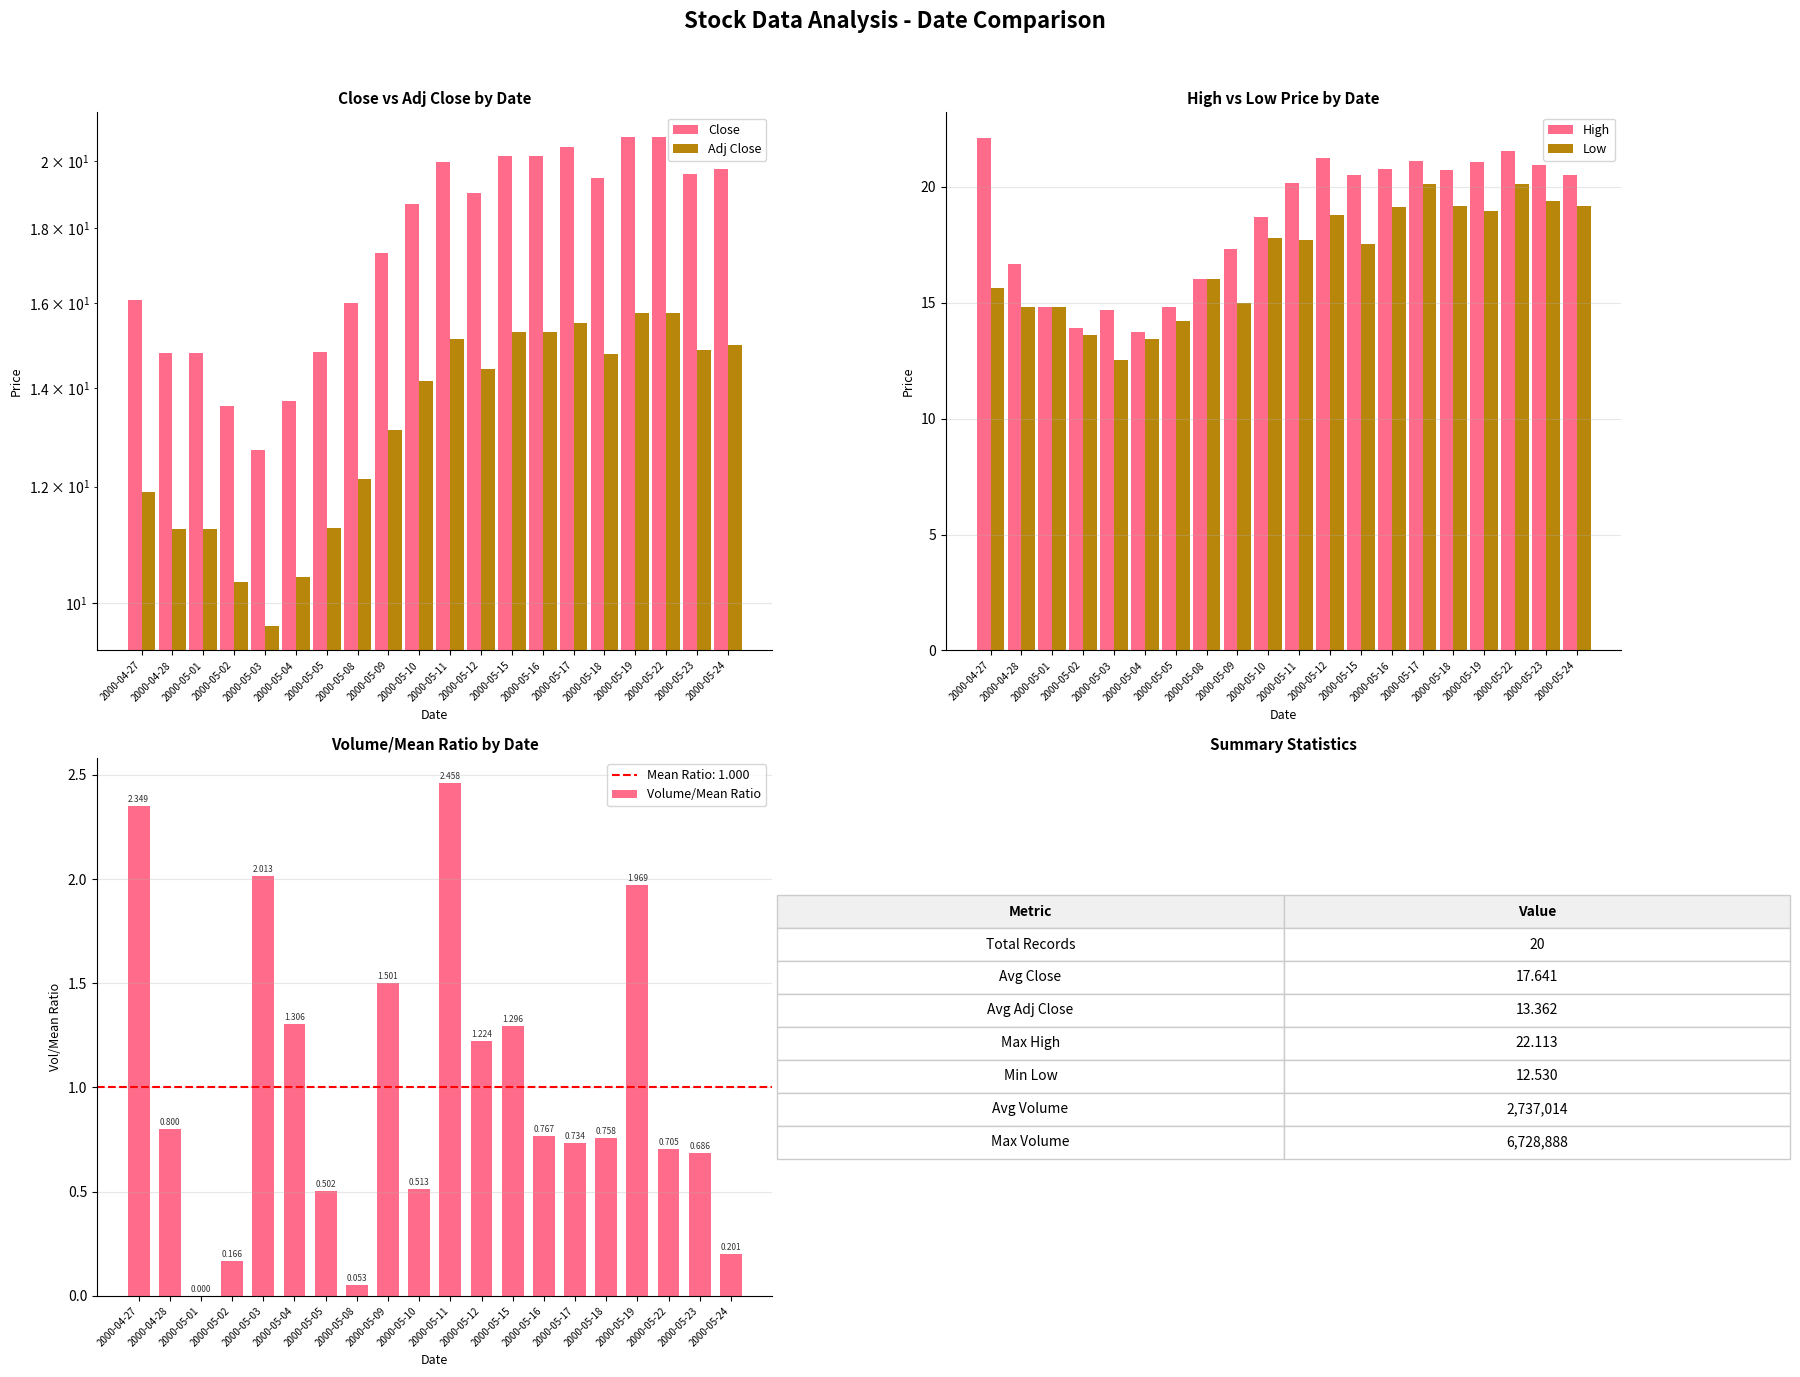

Is it true that Adj Close equals 25.8 at 2000-05-15?

False